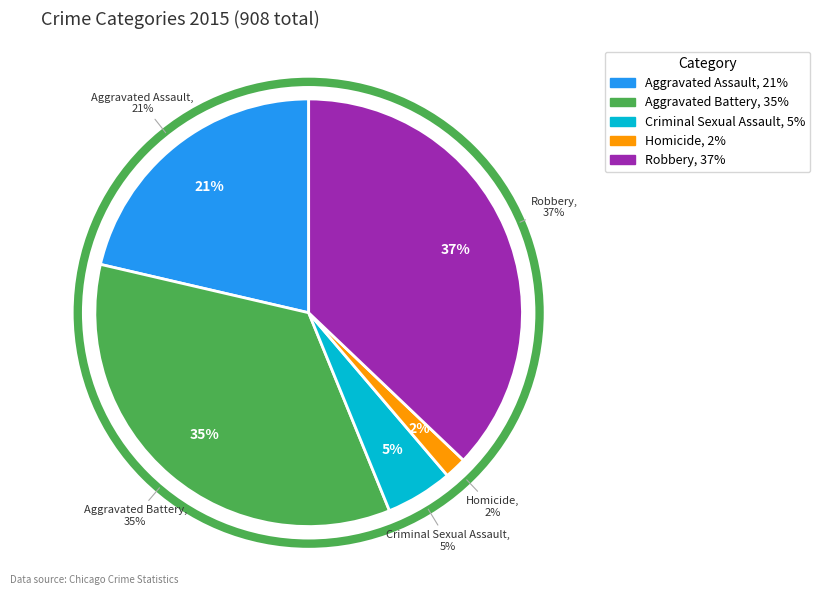

Rank the categories by value from highest to lowest.

Robbery, Aggravated Battery, Aggravated Assault, Criminal Sexual Assault, Homicide